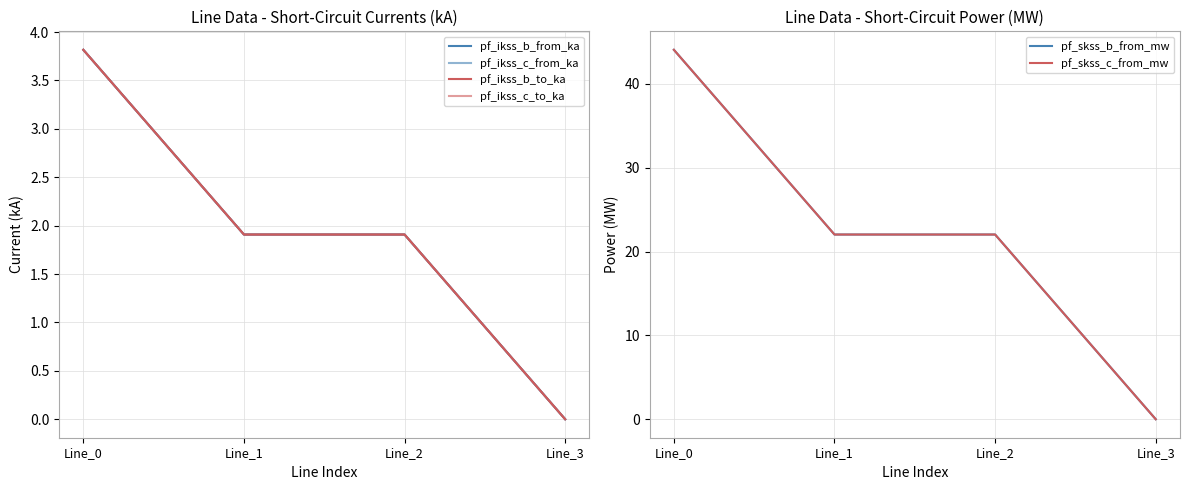

What is the sum of all pf_ikss_c_from_ka values?

7.6